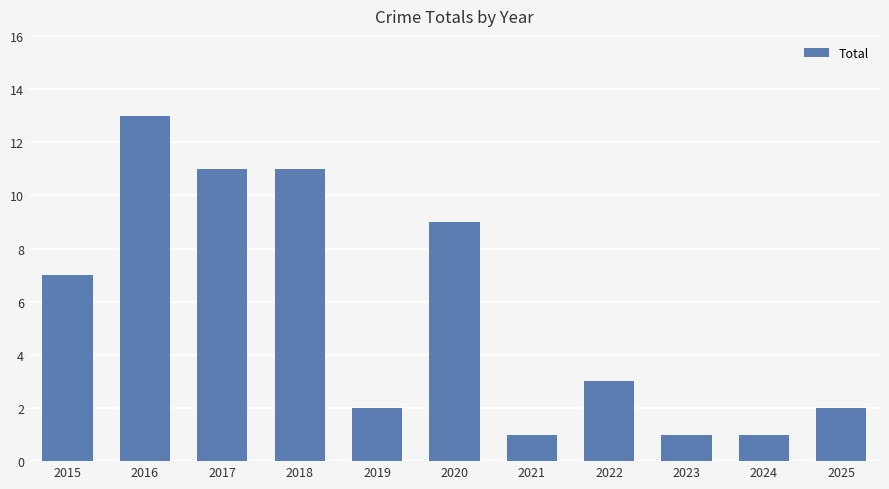

What is the sum of all values?

61